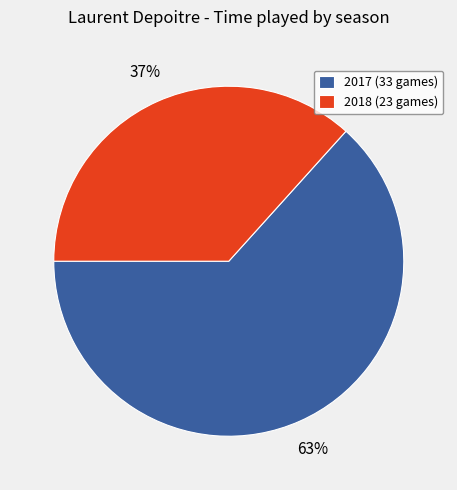

What is the majority slice?

2017 (33 games)